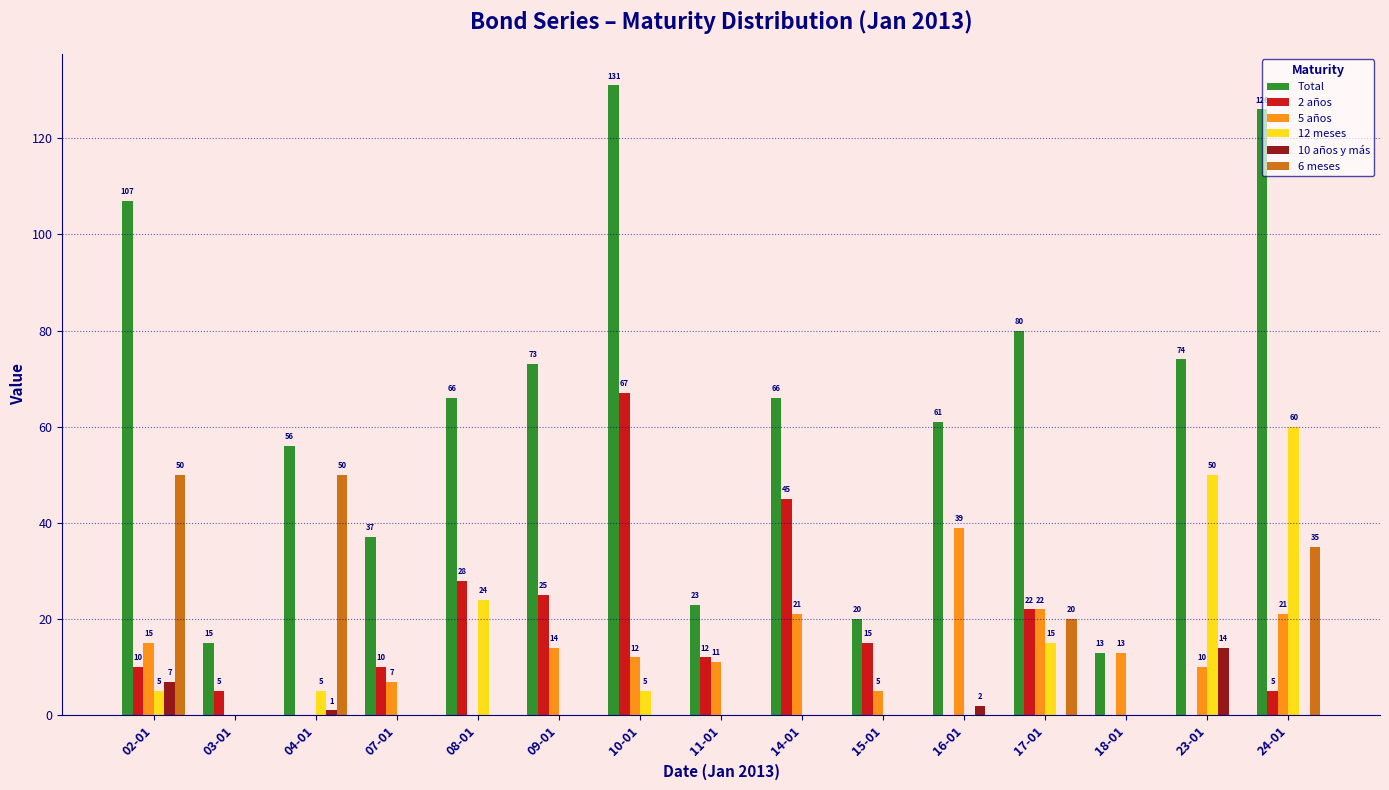

The 6 meses series shows -20 at 09-01. True or false?

False